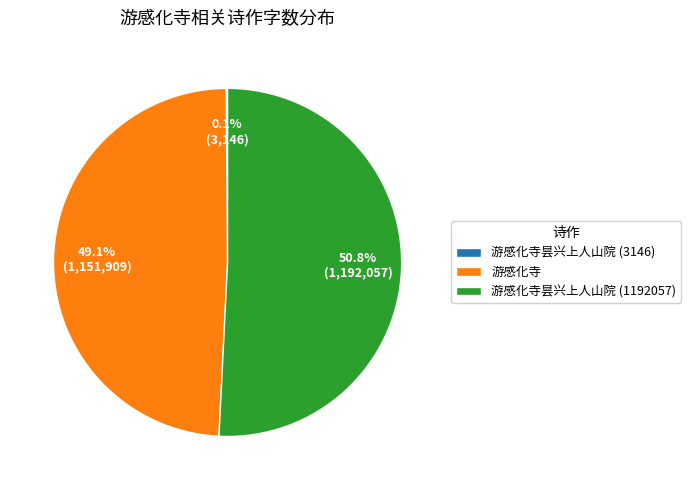

Is there any slice that represents more than half of the pie?

Yes